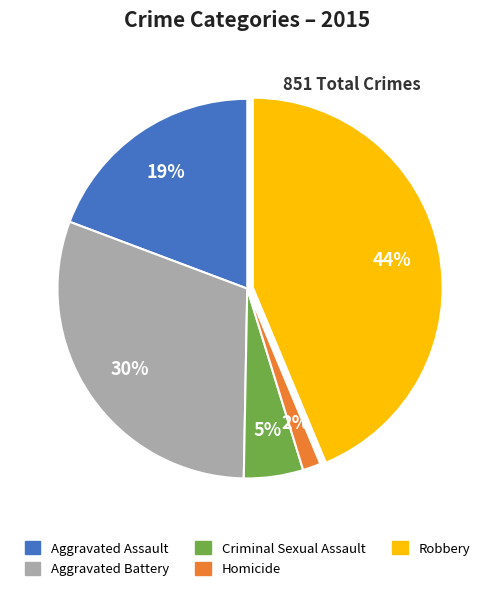

What is the smallest slice in the pie chart?

Homicide